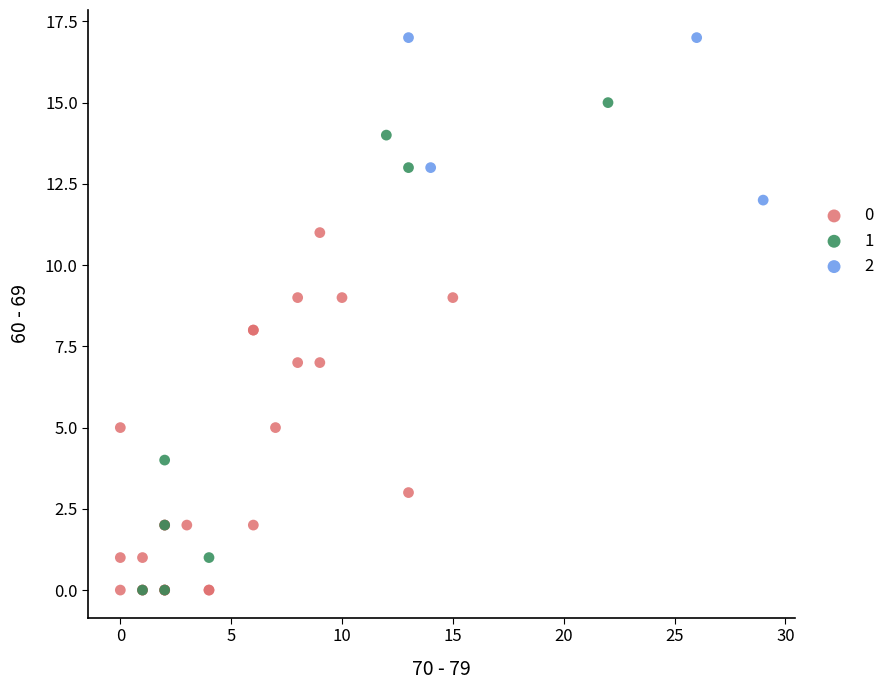

What are all the series names shown in the legend?

0, 1, 2